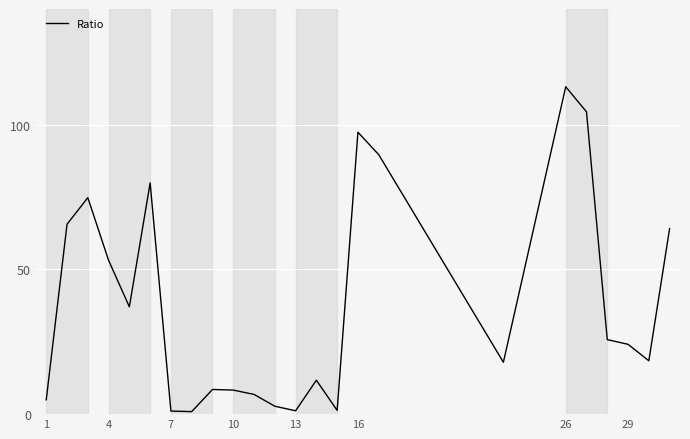

What is the difference between the maximum and minimum values?

112.3